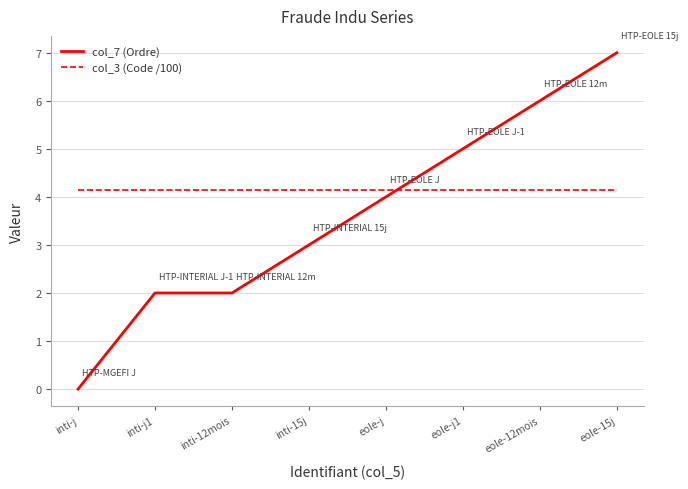

Rank the series by their maximum value, from highest to lowest.

col_7 (Ordre), col_3 (Code /100)